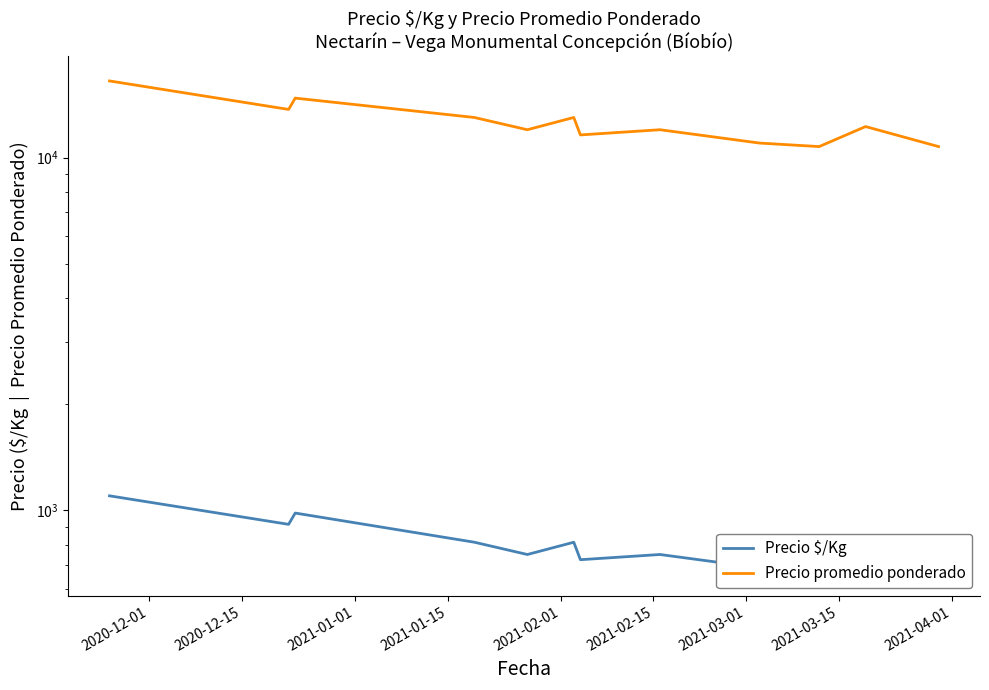

True or false: Precio promedio ponderado and Precio $/Kg cross at least once.

False